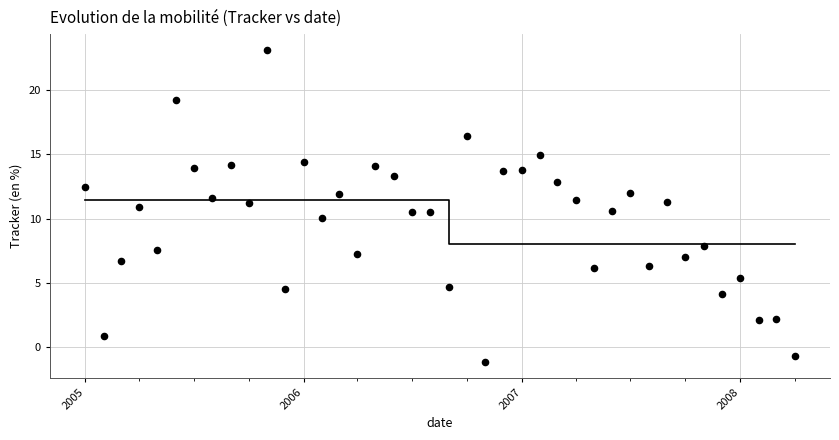

What is the range of X values (max minus min)?

1186.0